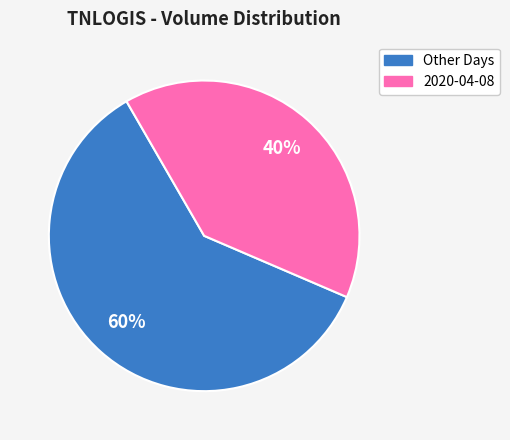

To the nearest percent, what is the average slice percentage?

50%